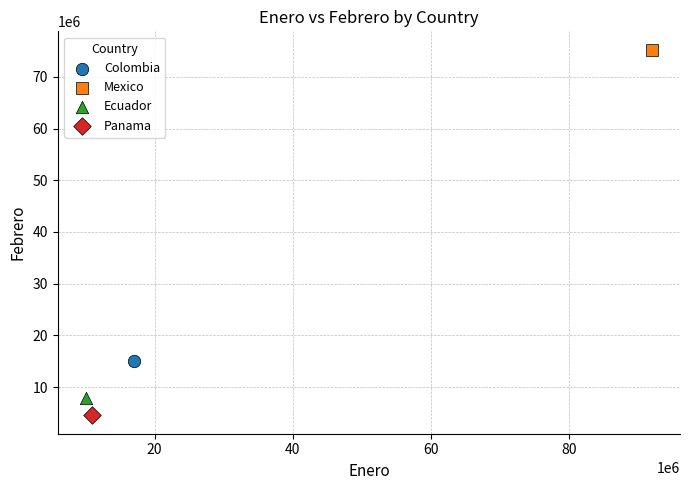

Which series contains the highest Y value?

Mexico